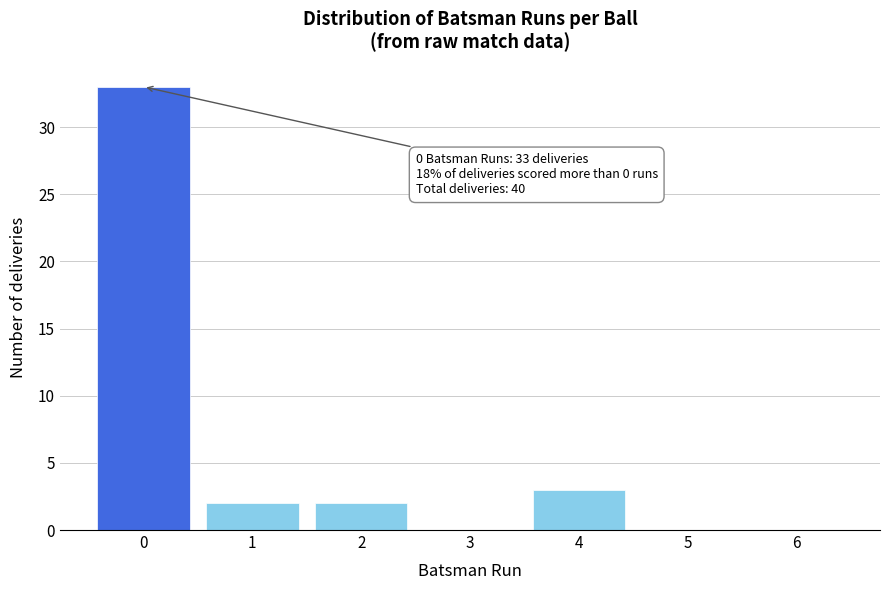

Reading left to right, extract all data points from this chart.

0=33	1=2	2=2	3=0	4=3	5=0	6=0